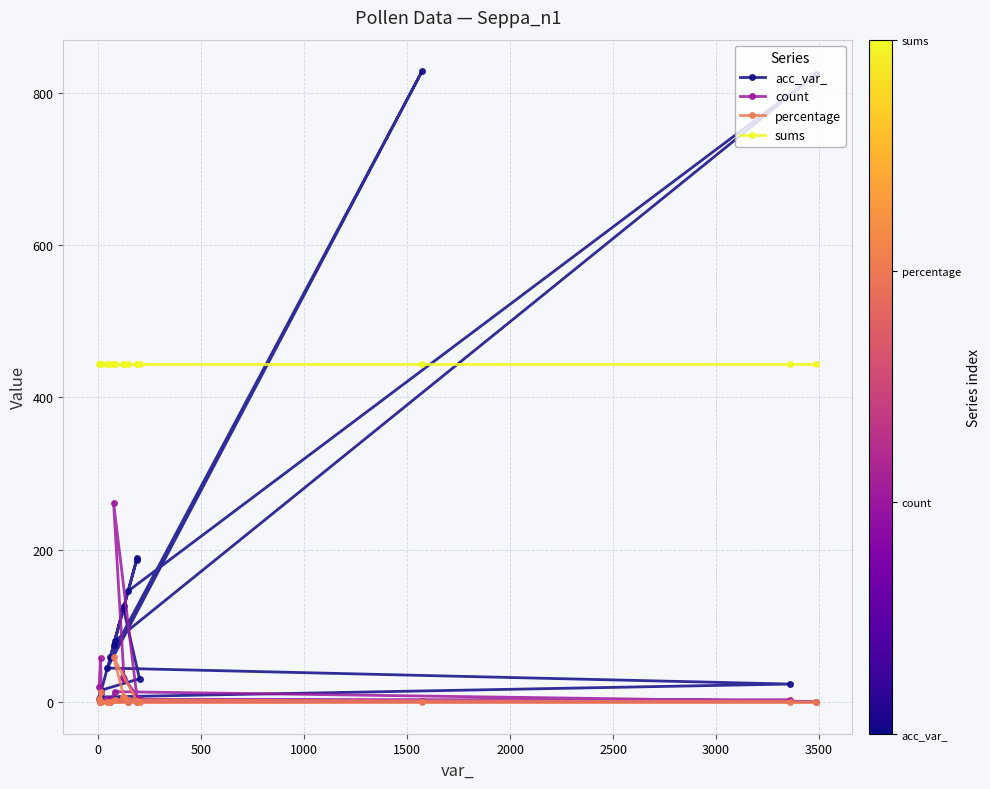

Which series has the largest total across all categories?

sums